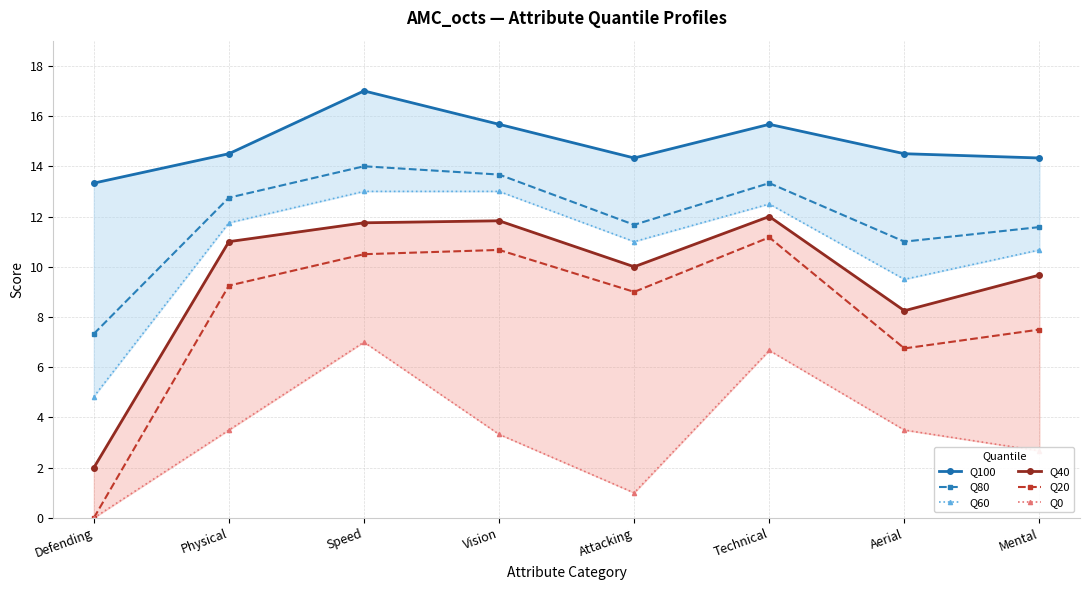

What is the sum of the Q80 values at Physical and Attacking?

24.4